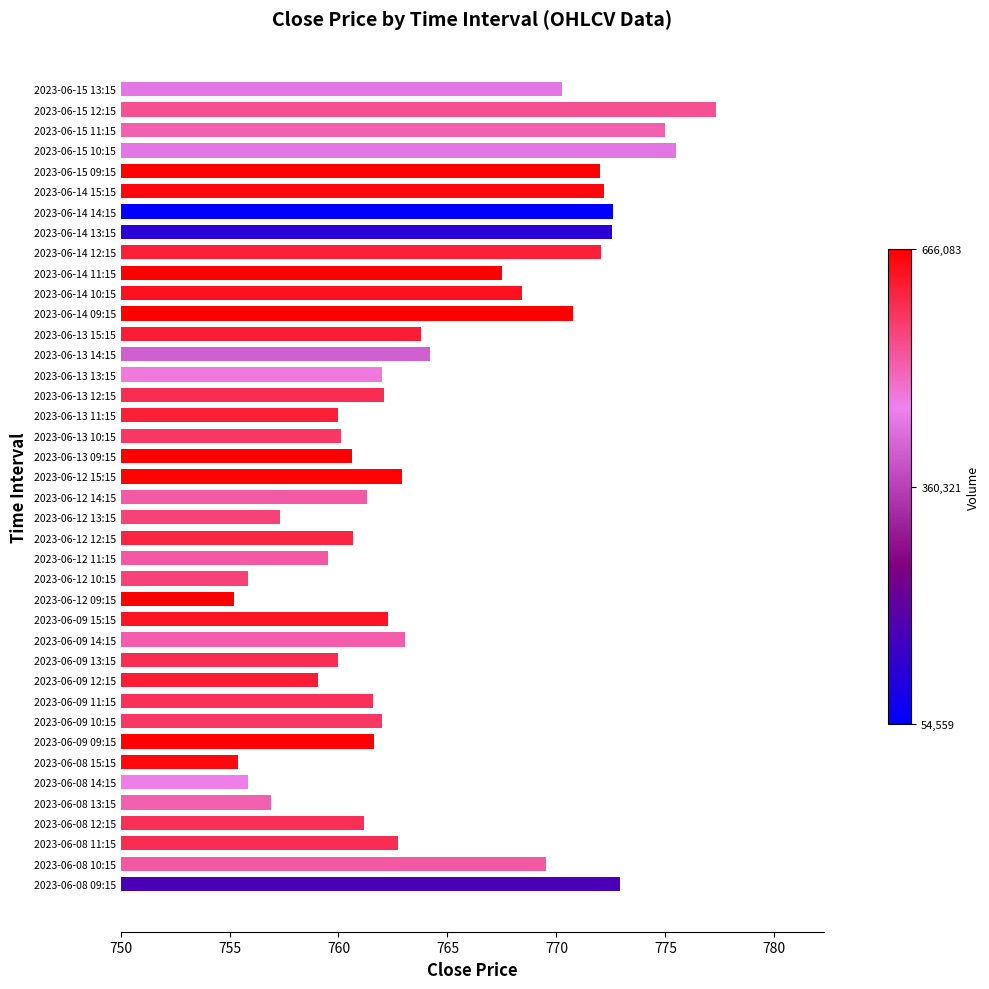

What is the difference between the second highest and second lowest values?

20.1